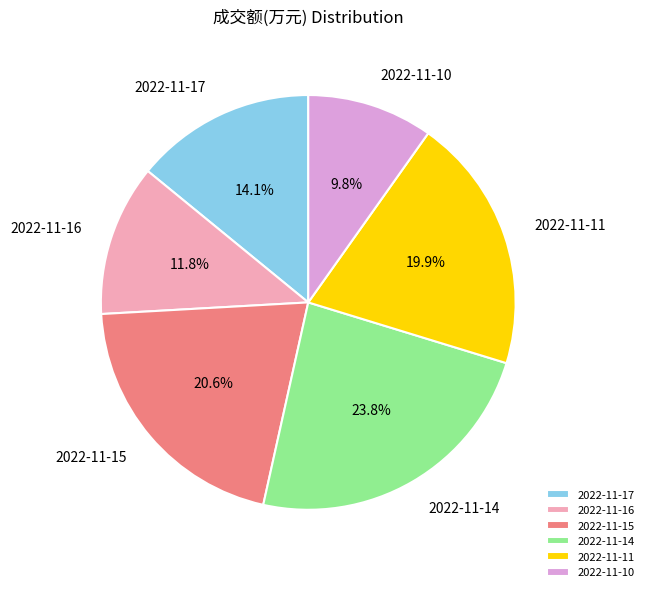

To the nearest percent, what portion does 2022-11-15 represent?

21%